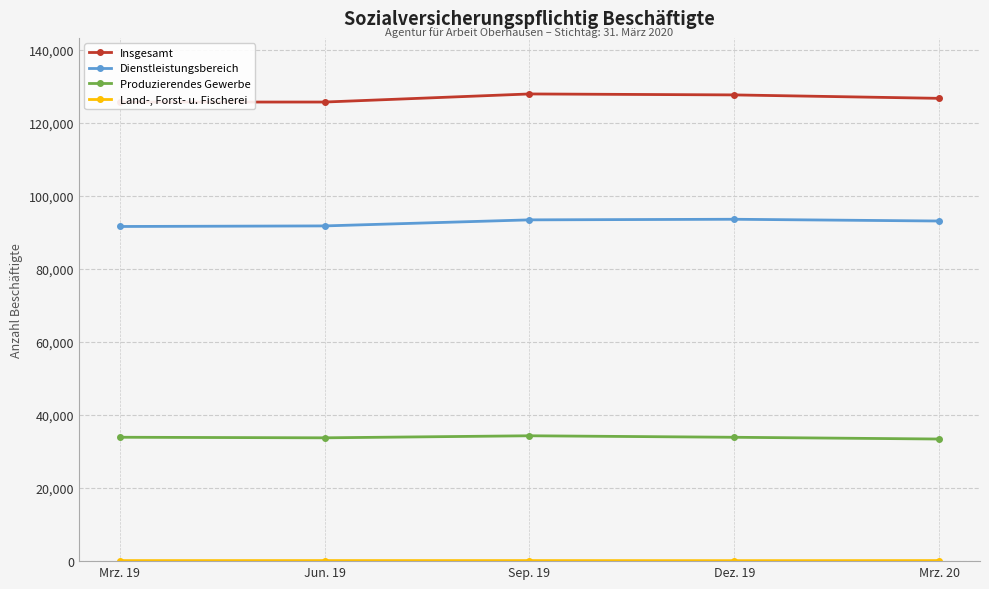

Reading left to right, list all the values displayed in this chart.

Insgesamt: Mrz. 19=125738	Jun. 19=125743	Sep. 19=127959	Dez. 19=127696	Mrz. 20=126757
Dienstleistungsbereich: Mrz. 19=91660	Jun. 19=91816	Sep. 19=93474	Dez. 19=93636	Mrz. 20=93157
Produzierendes Gewerbe: Mrz. 19=33932	Jun. 19=33776	Sep. 19=34336	Dez. 19=33925	Mrz. 20=33446
Land-, Forst- u. Fischerei: Mrz. 19=145	Jun. 19=150	Sep. 19=148	Dez. 19=131	Mrz. 20=149